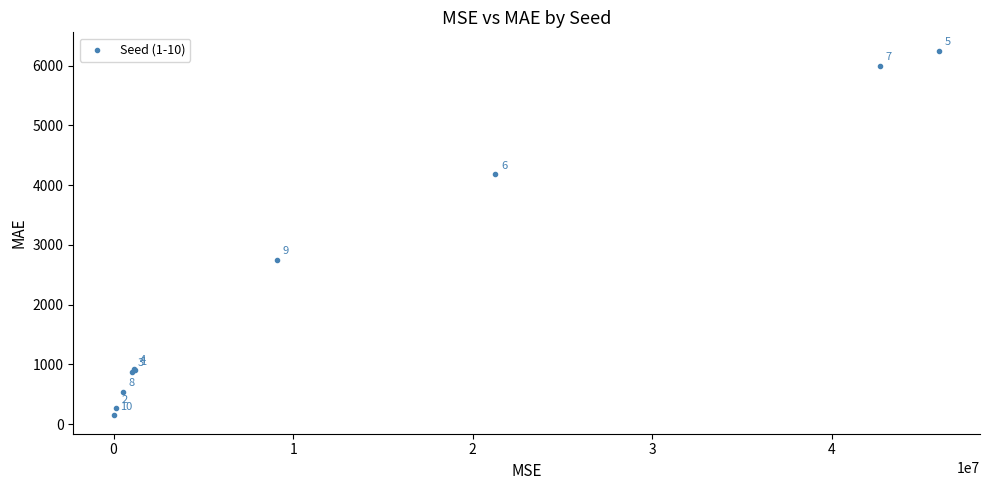

What Y value in the scatter plot is closest to 3200?

2751.0